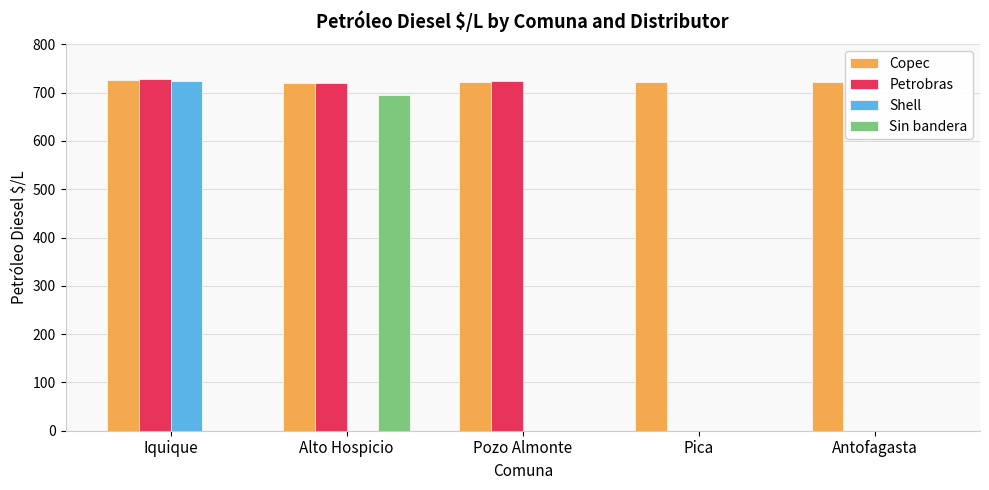

Which category has the highest value in the Shell series?

Iquique